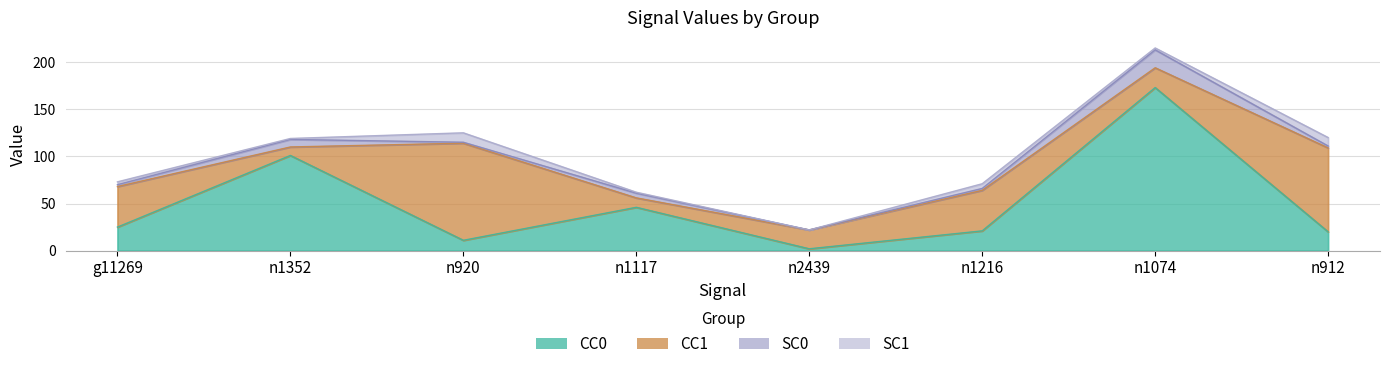

What is the label of the 8th point from the right?

g11269